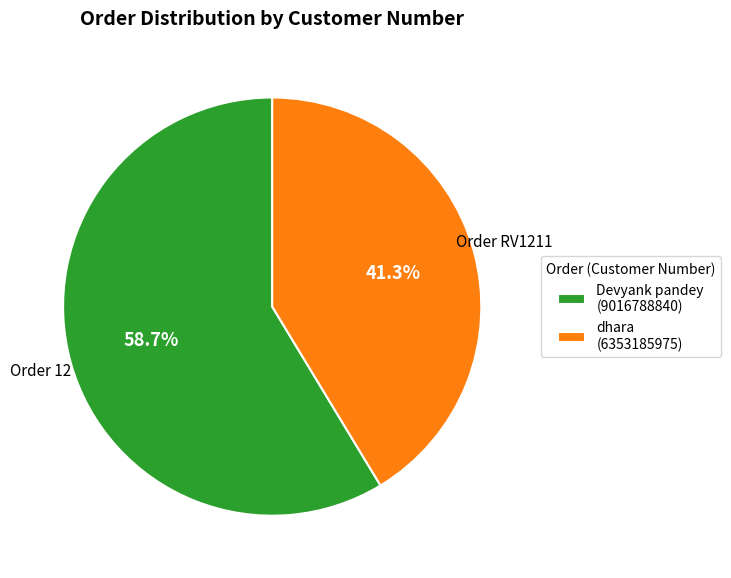

Which slice is the largest?

Devyank pandey (9016788840)